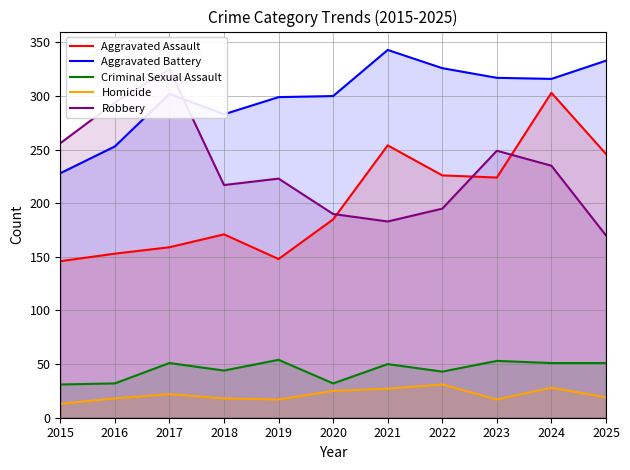

Which series has the largest total across all categories?

Aggravated Battery